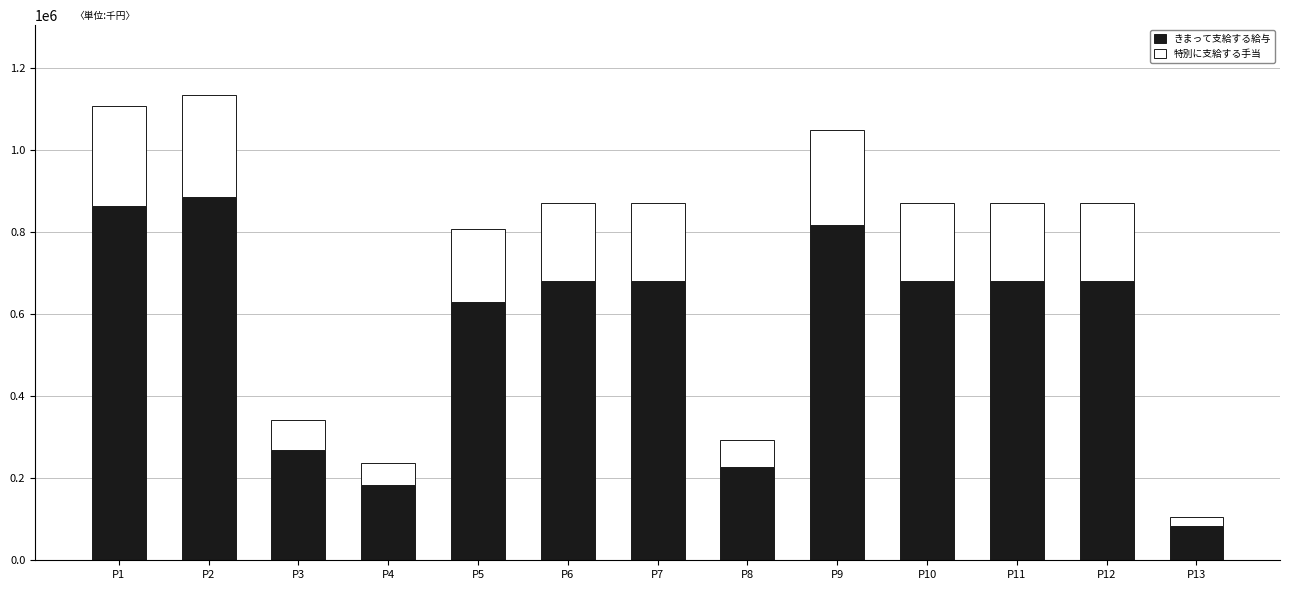

What is the difference between the second highest and second lowest values in the きまって支給する給与 series?

679897.1